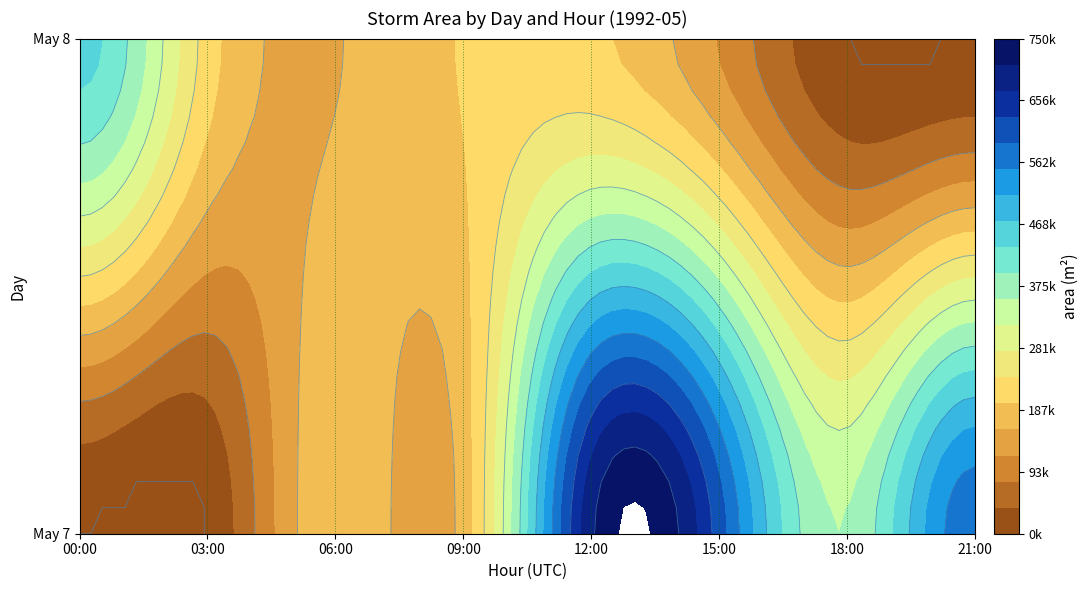

What is the difference between the values at 7_18 and 7_15?

254375